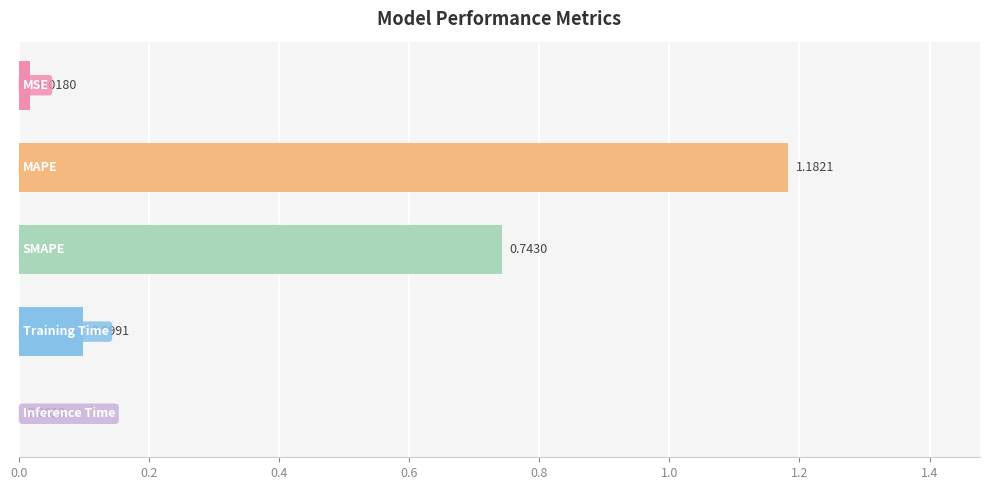

Are the bars grouped side by side (vs. stacked)?

No